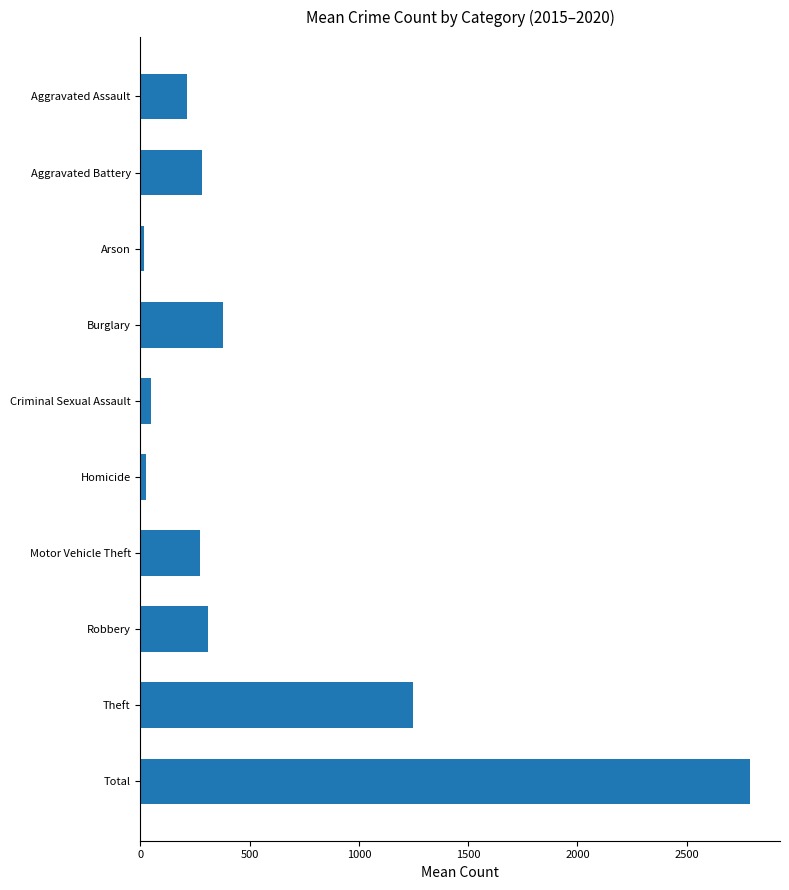

True or false: the data shows 3682.4 at Total.

False